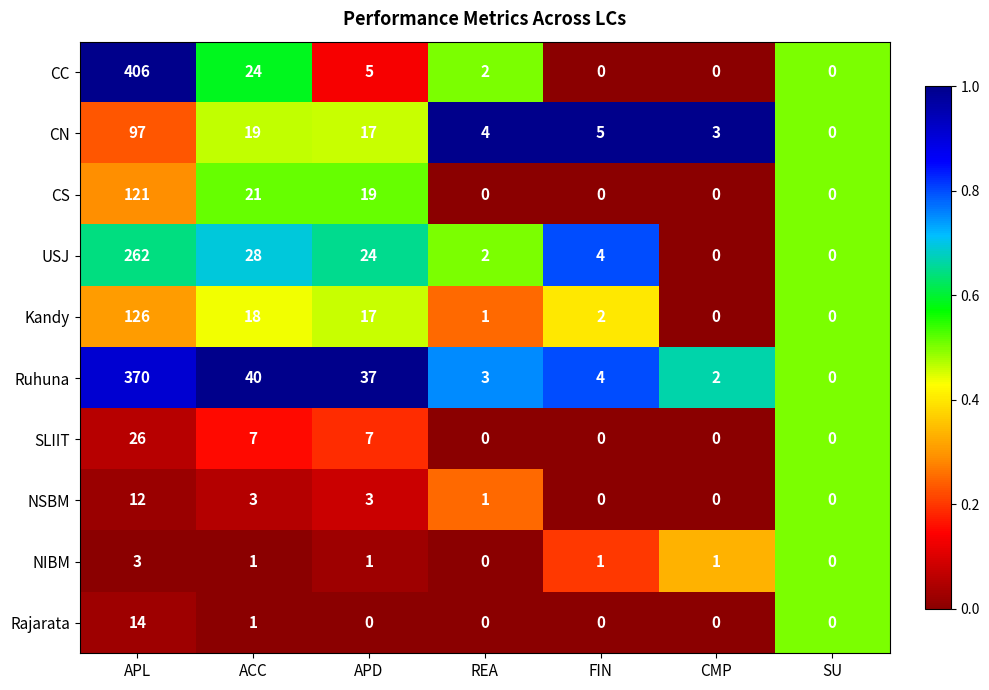

The value of USJ at ACC is 28. True or false?

True